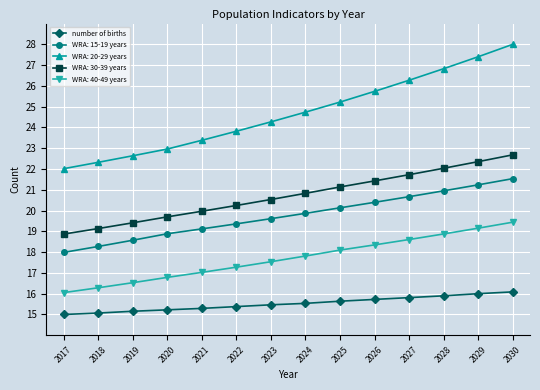

Between 2025 and 2028, which series saw the biggest shift?

WRA: 20-29 years